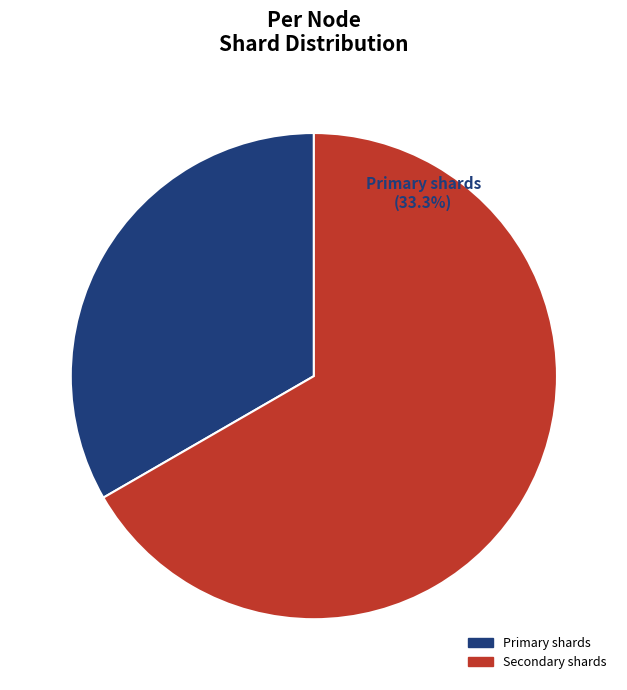

To the nearest percent, what is the average slice percentage?

50%